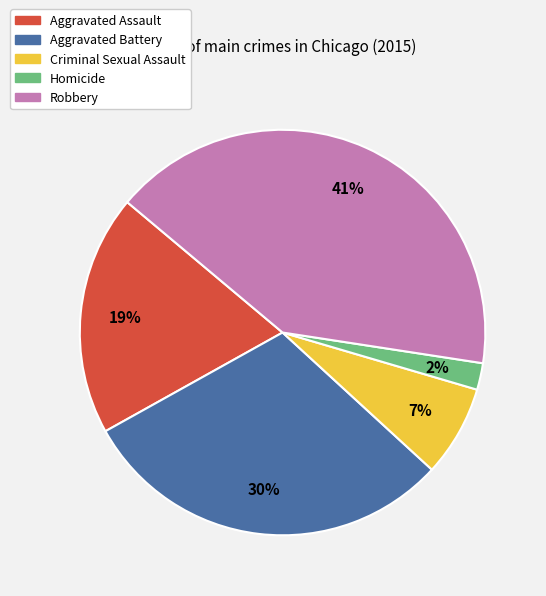

Do Robbery and Homicide together represent more than half of the pie?

No